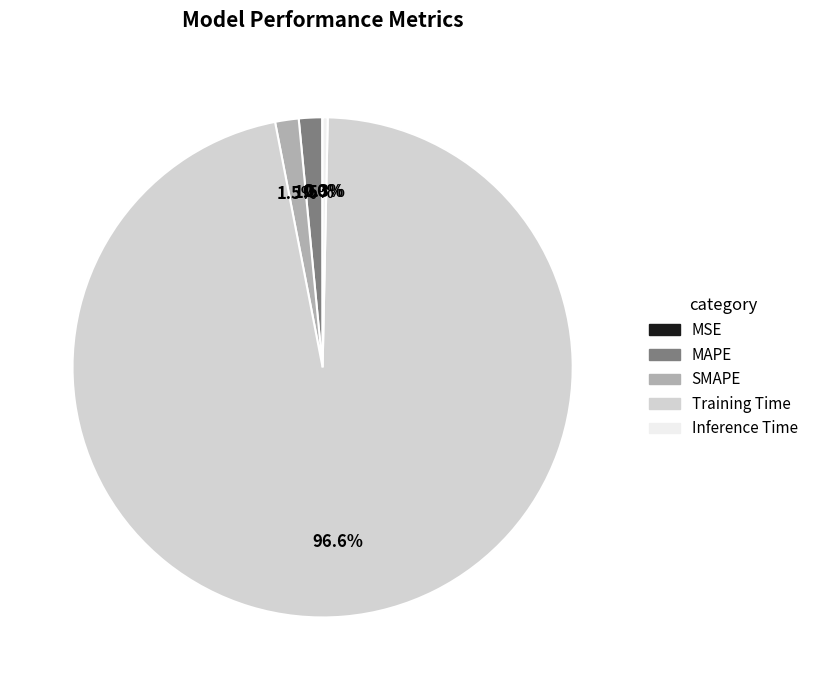

Which category accounts for the majority?

Training Time